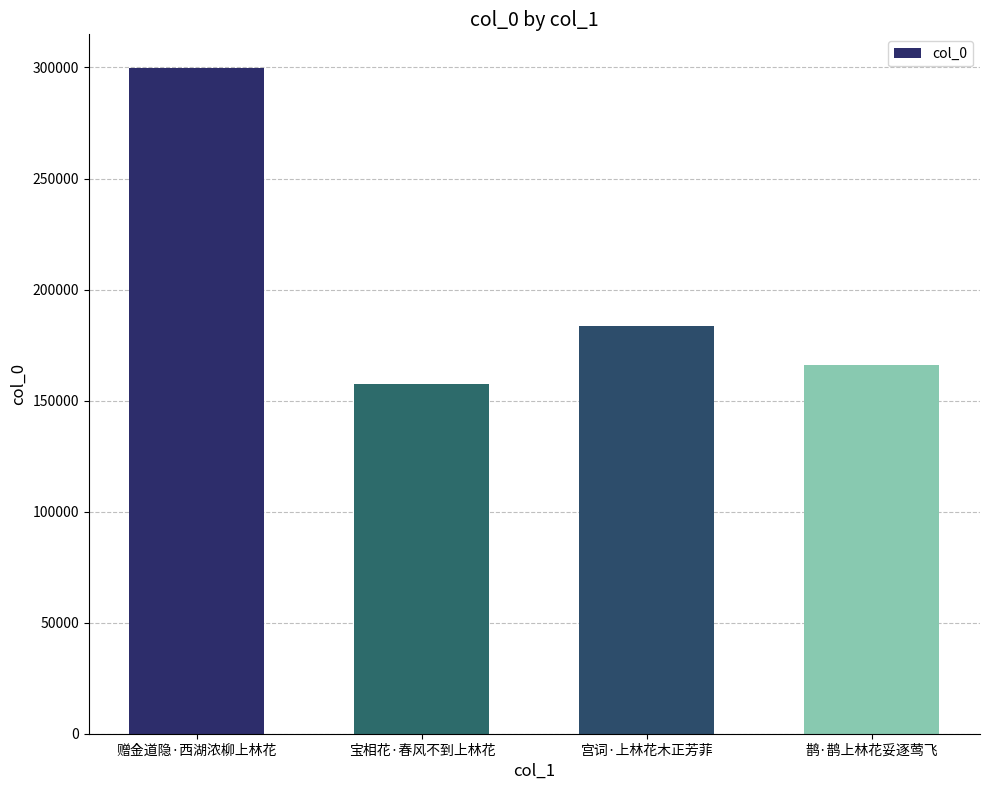

Approximately how many times larger is the value at 宝相花·春风不到上林花 compared to 赠金道隐·西湖浓柳上林花?

0.5